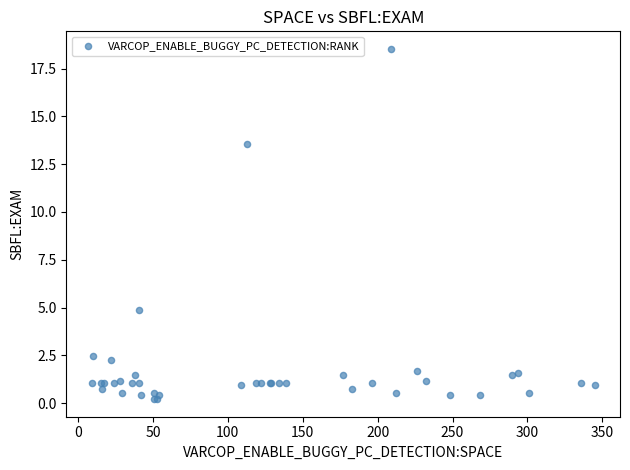

What Y value in the scatter plot is closest to 9?

4.9